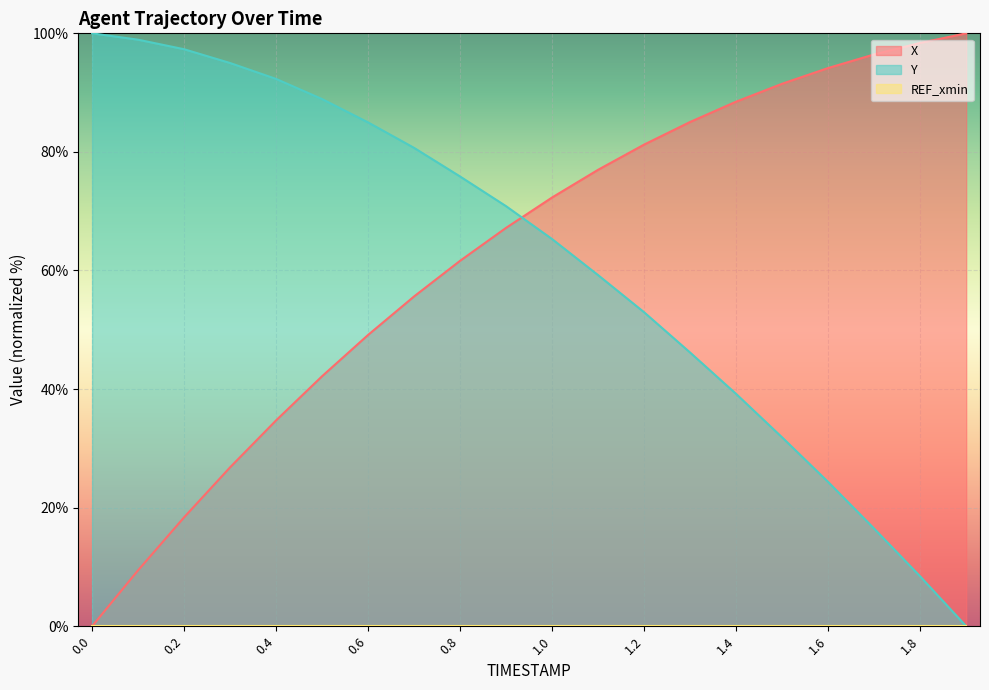

Where do Y and X first cross each other?

0.9 and 1.0